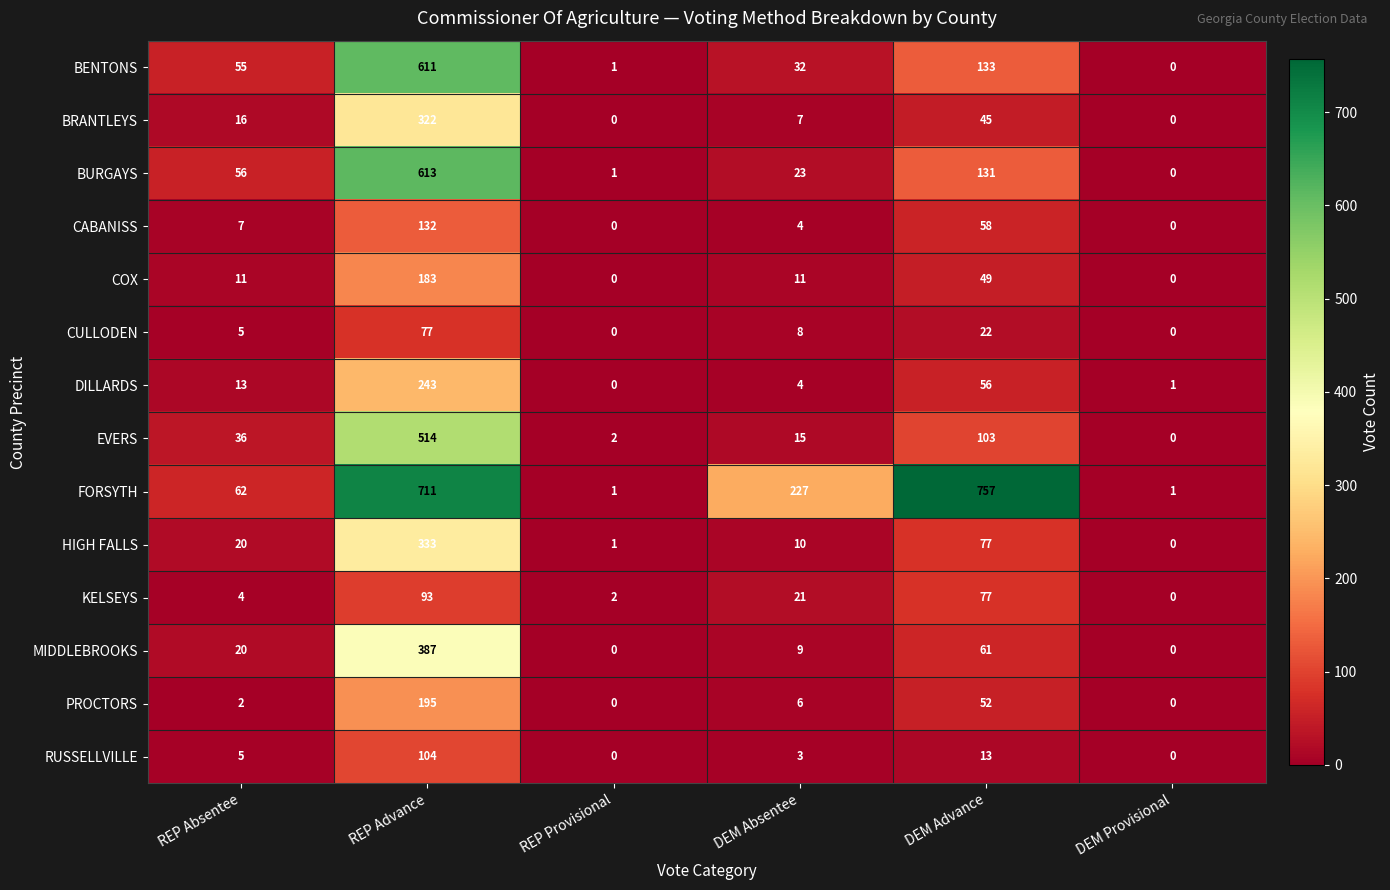

The DILLARDS series shows 56 at DEM Advance. True or false?

True